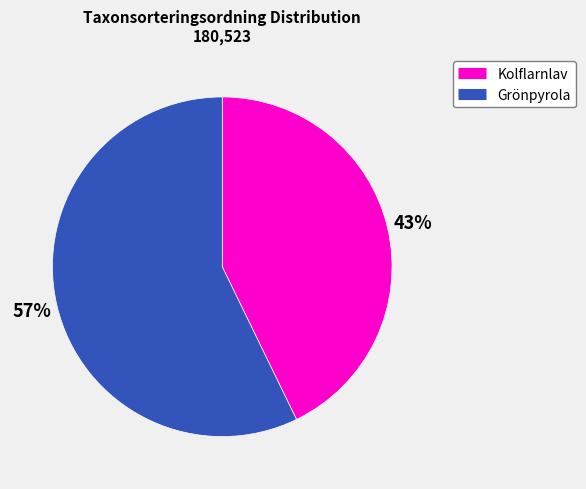

To the nearest percent, what is the average slice percentage?

50%